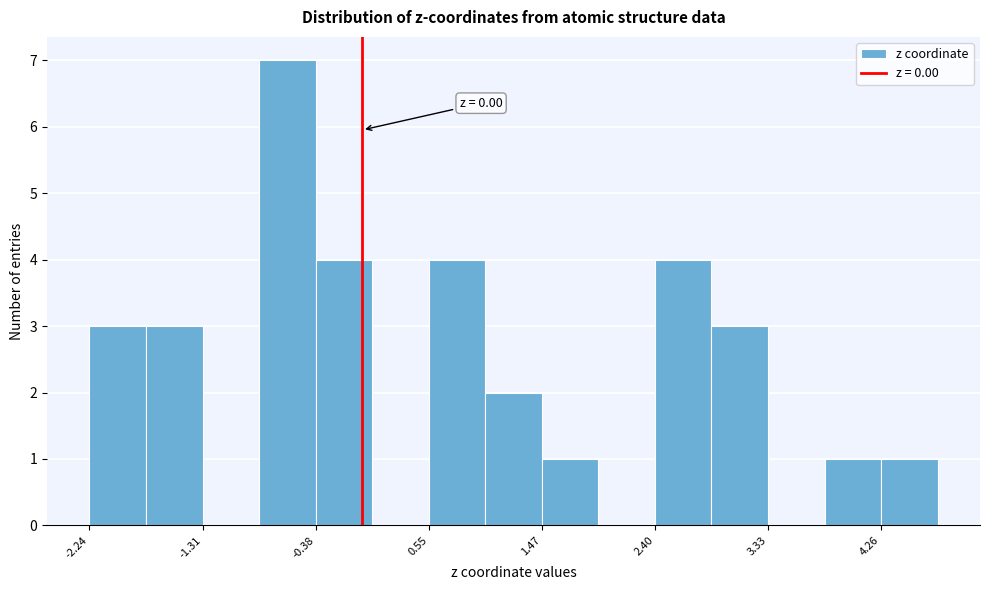

Which range on the x-axis has the tallest bar?

-0.8 to -0.4